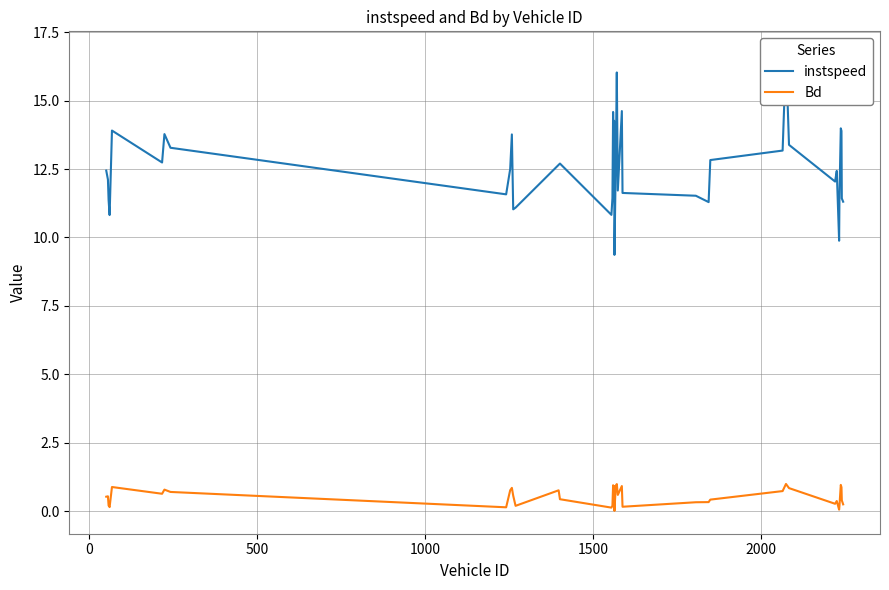

Is the value of Bd at 23 greater than the value of instspeed at 7?

No